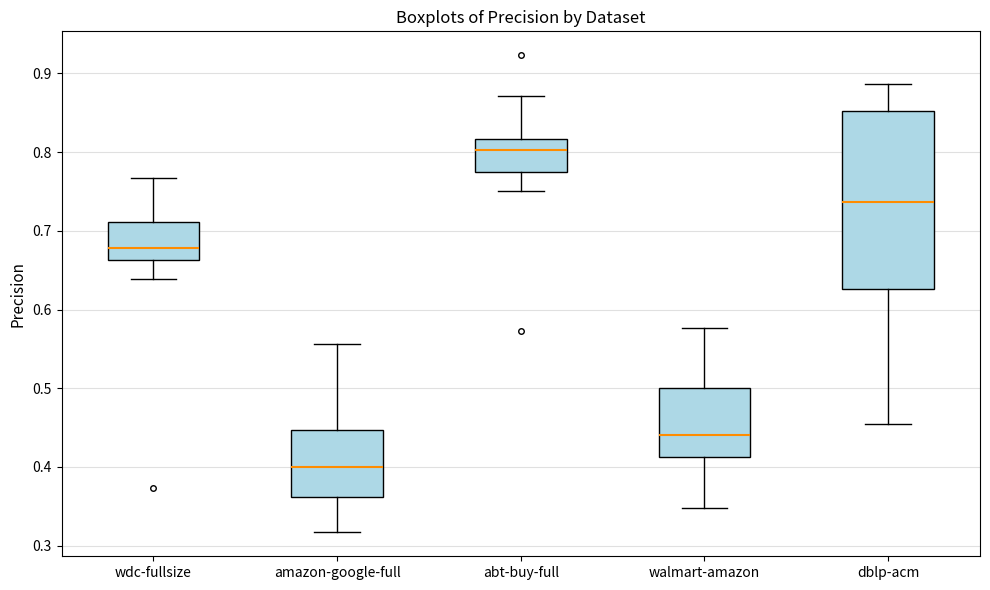

Where does the upper whisker of the box for wdc-fullsize end on the y-axis? The values are not printed on the chart, so give them approximately, as read against the axis.

0.77